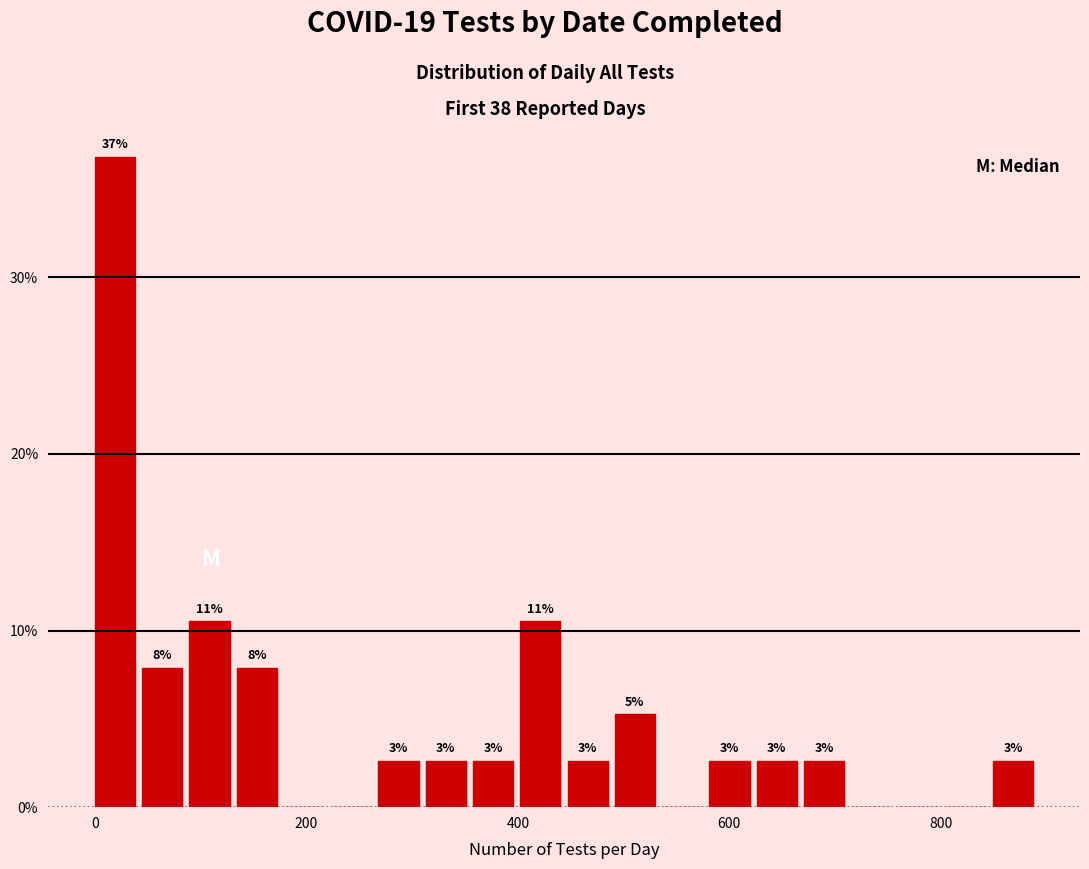

Read against the x-axis, roughly where is the centre of the tallest bar?

20